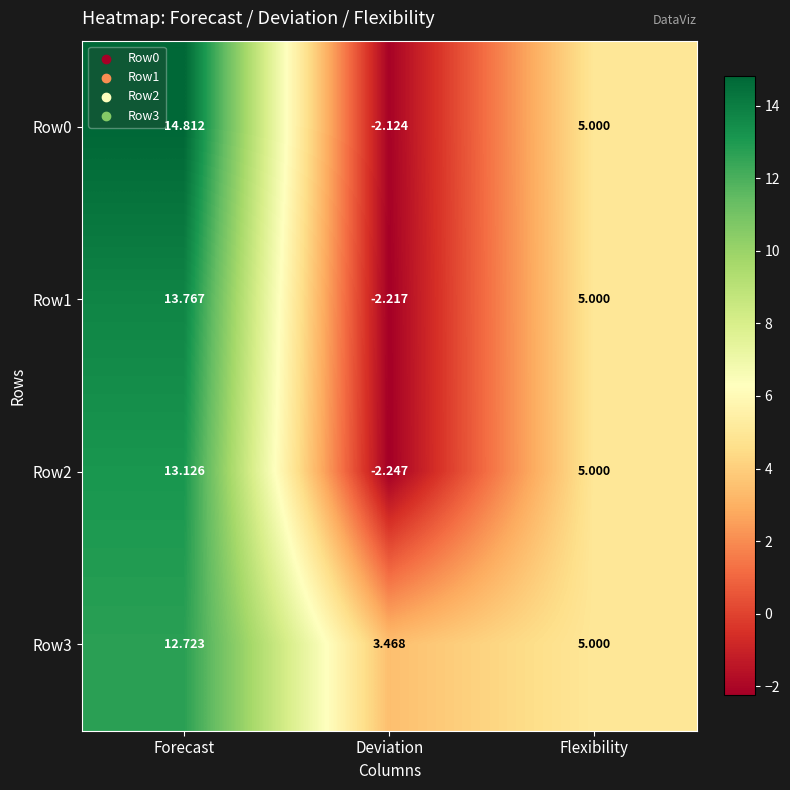

At which label does Row0 first exceed 5?

Forecast